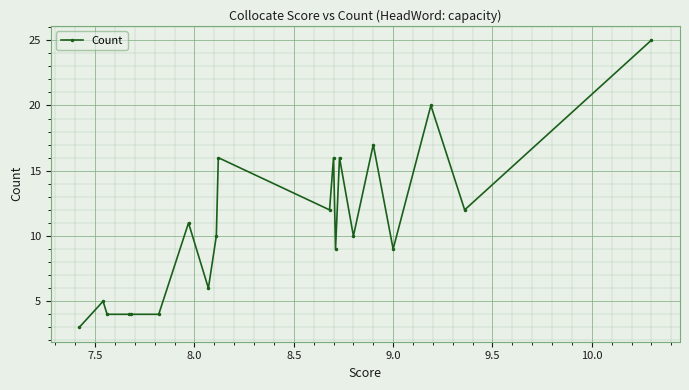

True or false: the data has more than 0 interior local peaks.

True